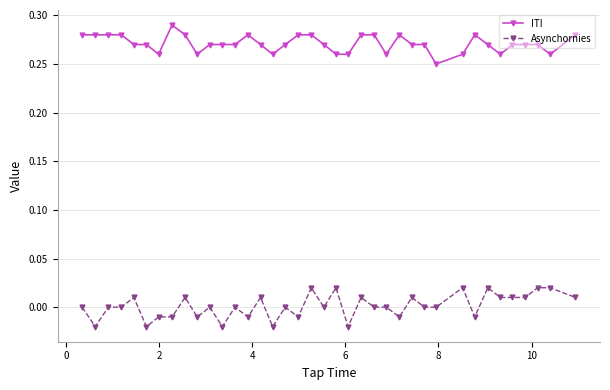

True or false: Asynchornies and ITI cross at least once.

False